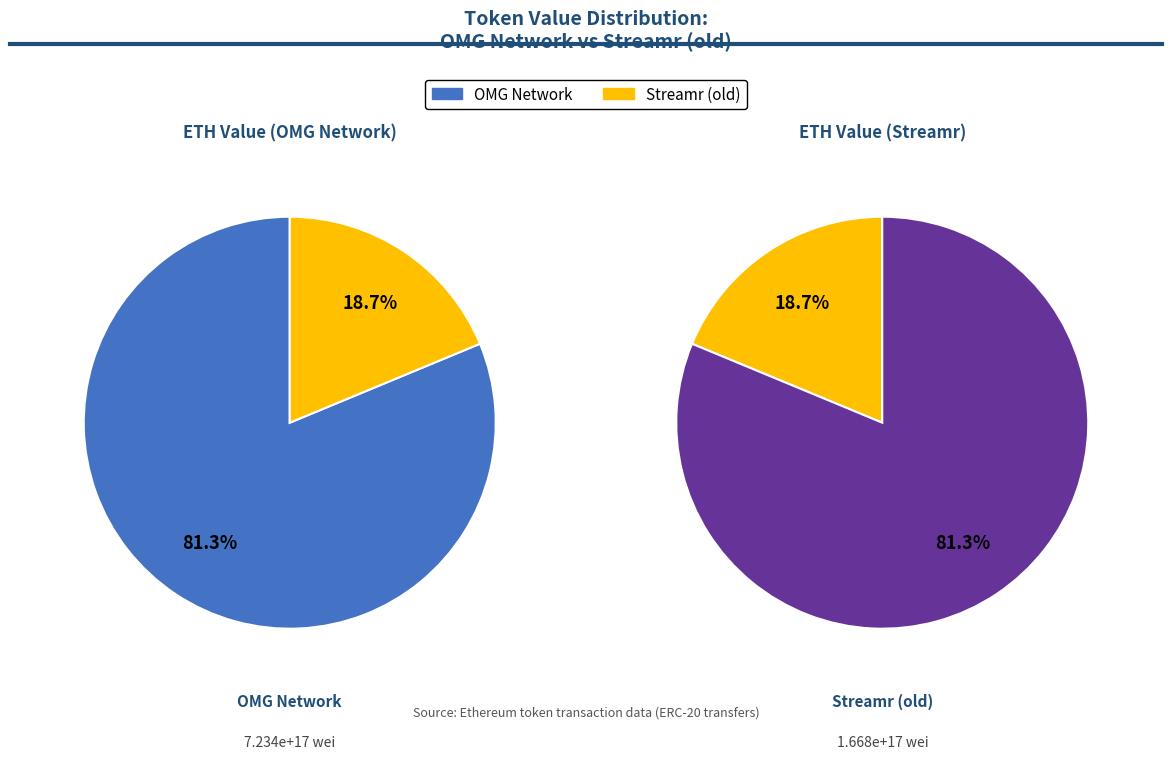

Rank the categories by value from lowest to highest.

Streamr (old), OMG Network